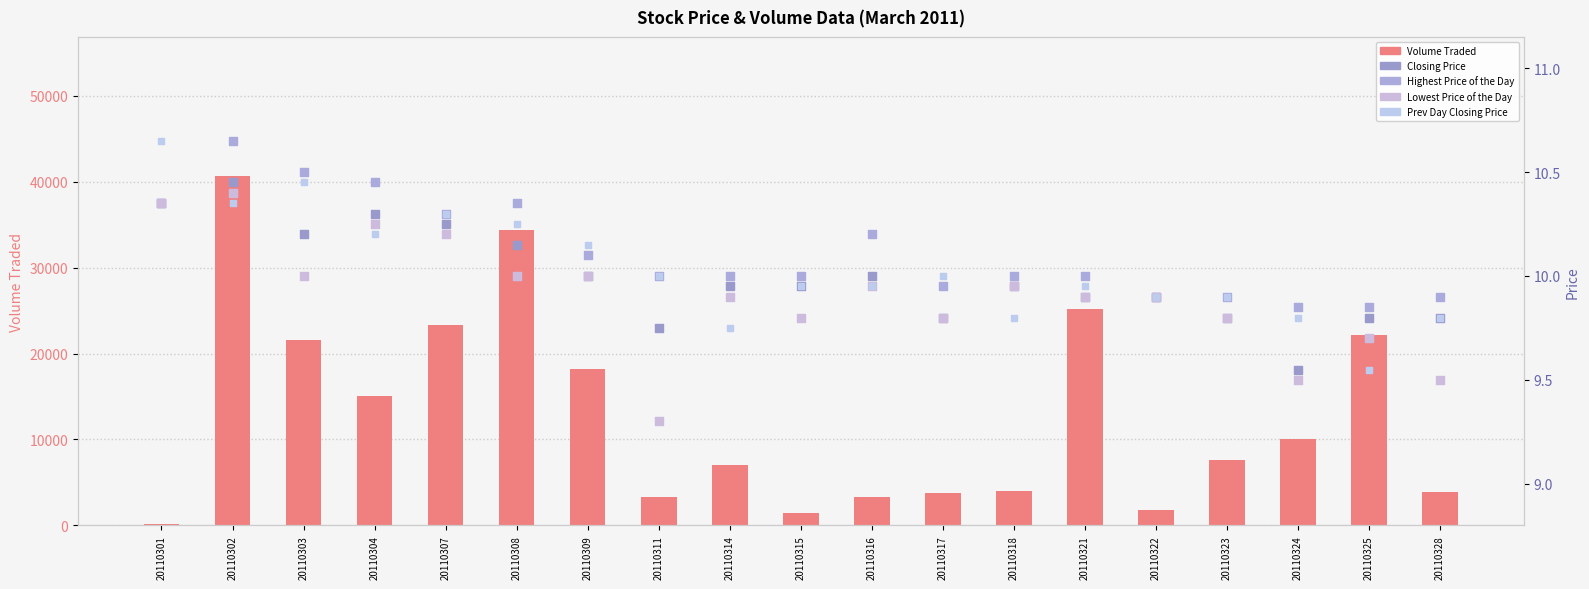

Is the value of Closing Price at 20110309 greater than the value of Lowest Price of the Day at 20110308?

No